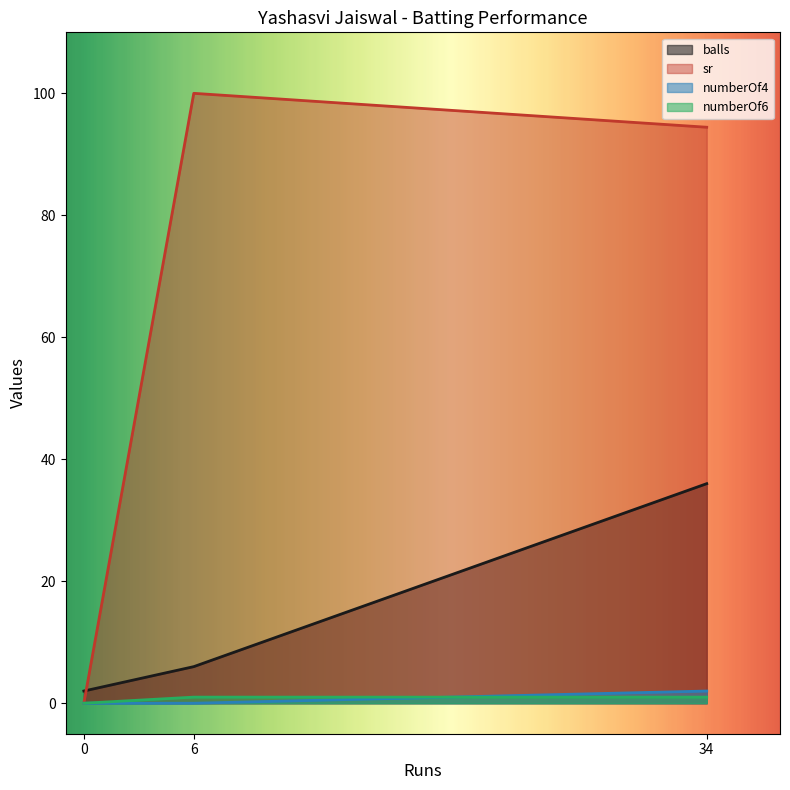

What is the difference between the maximum and minimum values in the numberOf6 series?

1.0